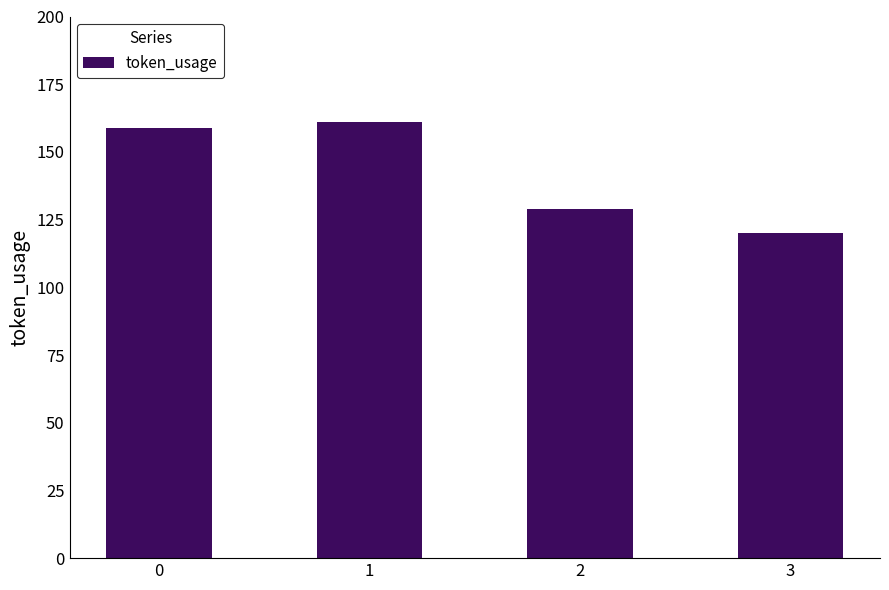

The value at 3 is 120. True or false?

True